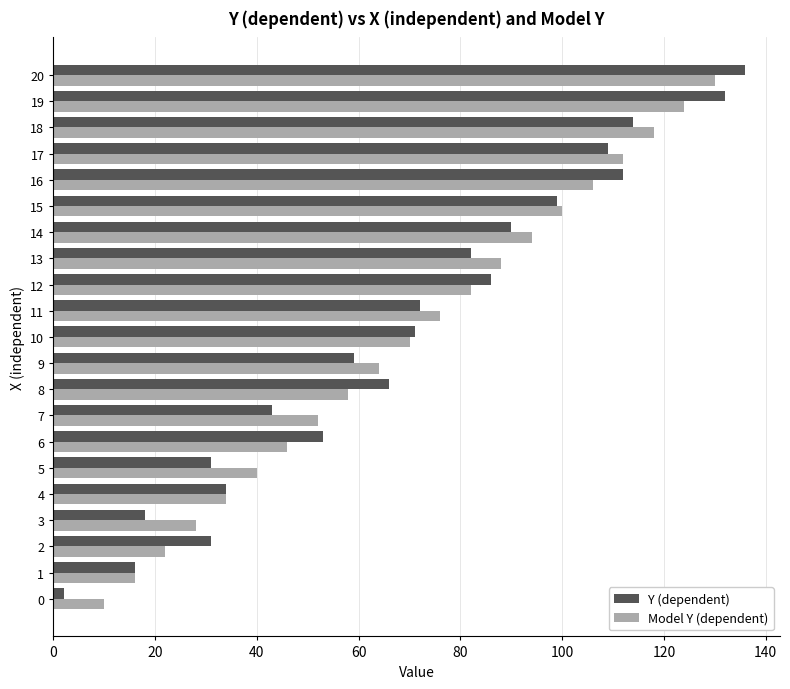

Which series has the widest spread of values?

Y (dependent)